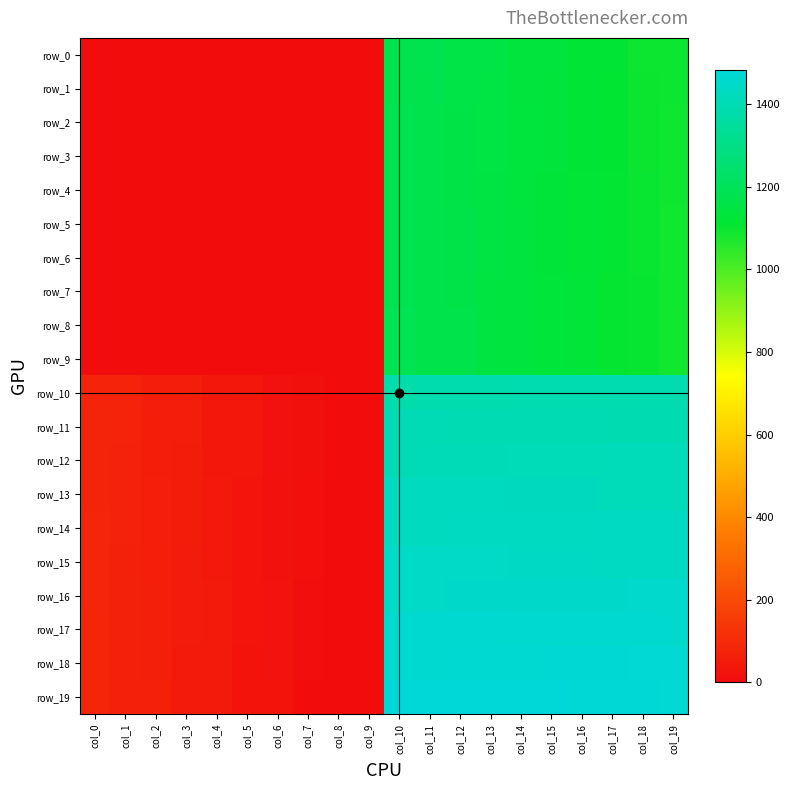

Where does the row_2 series first go above 1092?

col_10